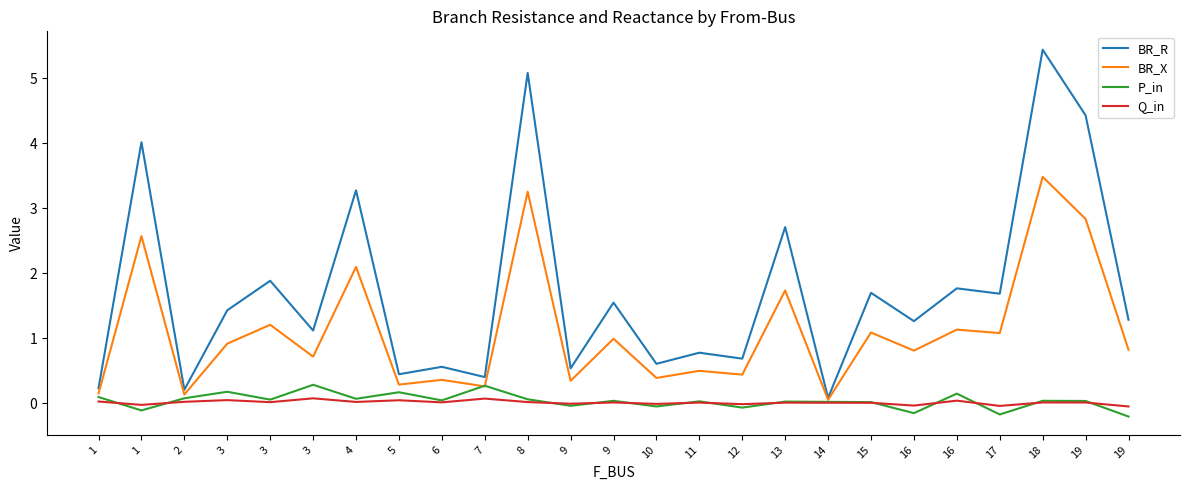

What is the maximum value for P_in?

0.3